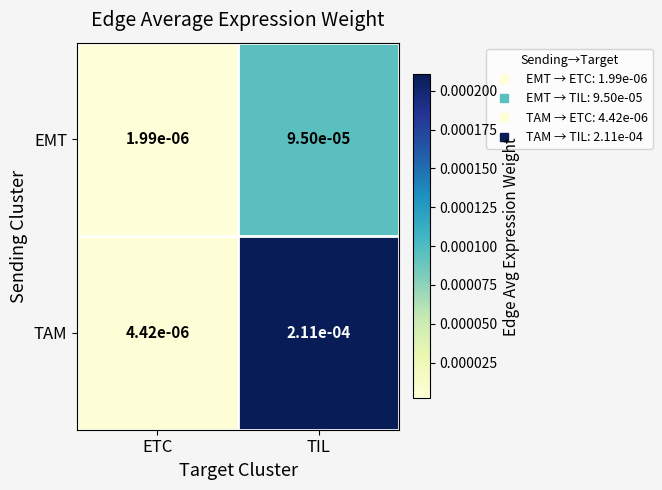

Which category has the lowest value across all series?

ETC